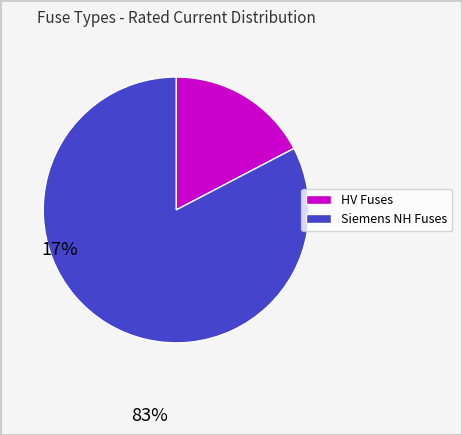

Is there a majority slice in this chart?

Yes